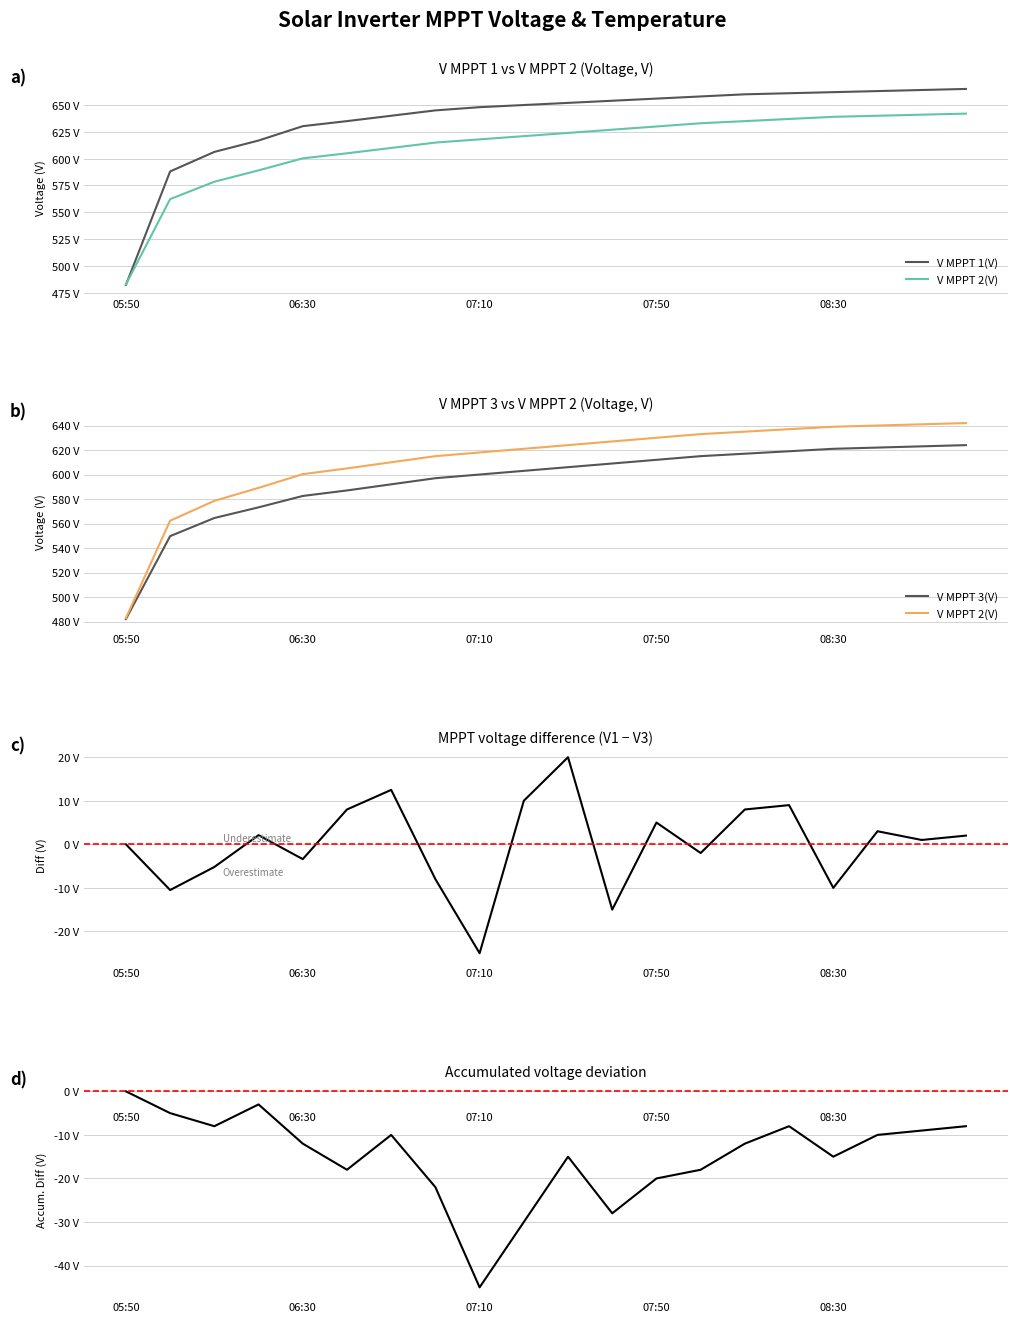

How many lines are shown in the chart?

3